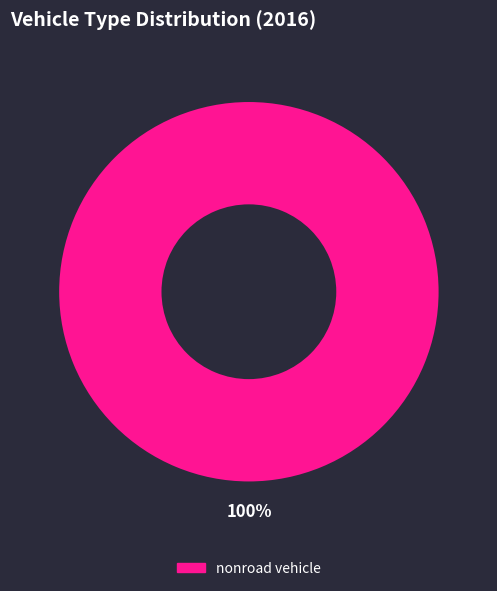

Is there any slice that represents more than half of the pie?

Yes